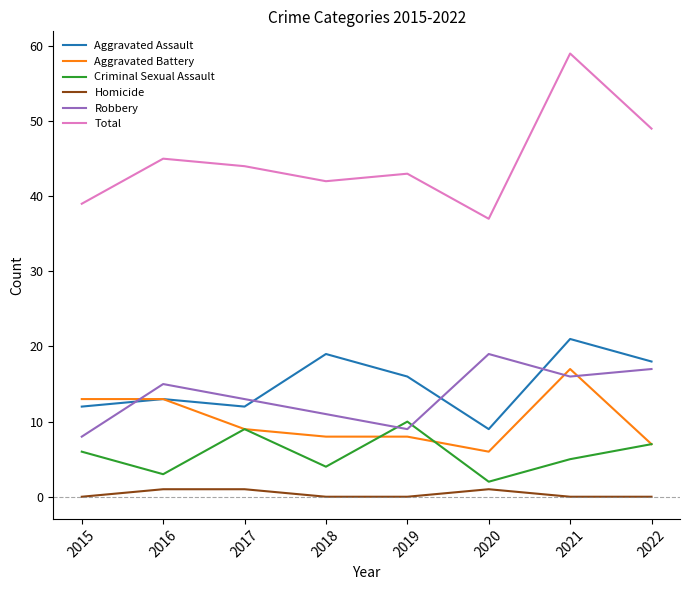

What is the total value across all series at 2018?

84